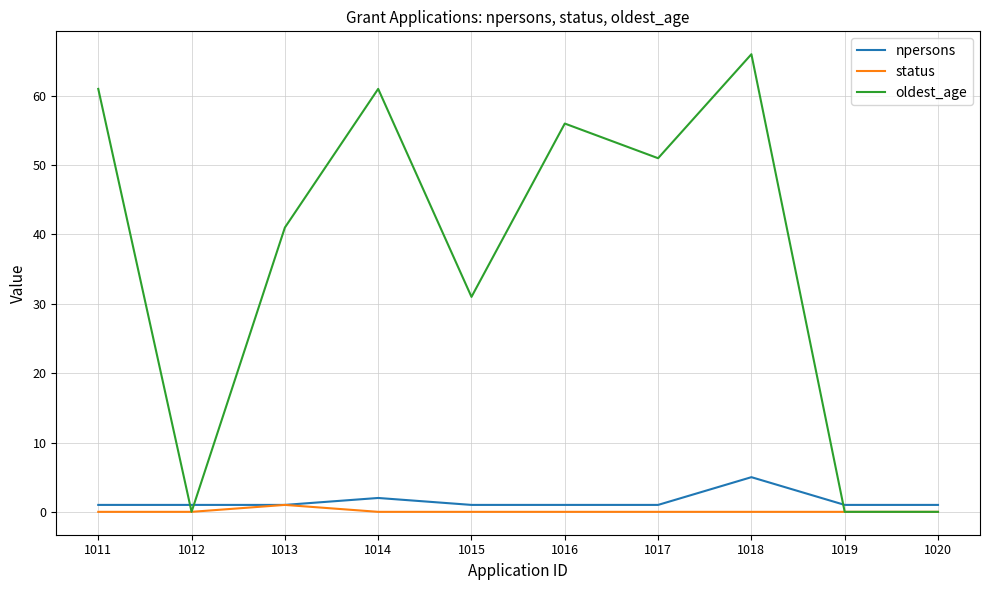

Which series has the widest spread of values?

oldest_age